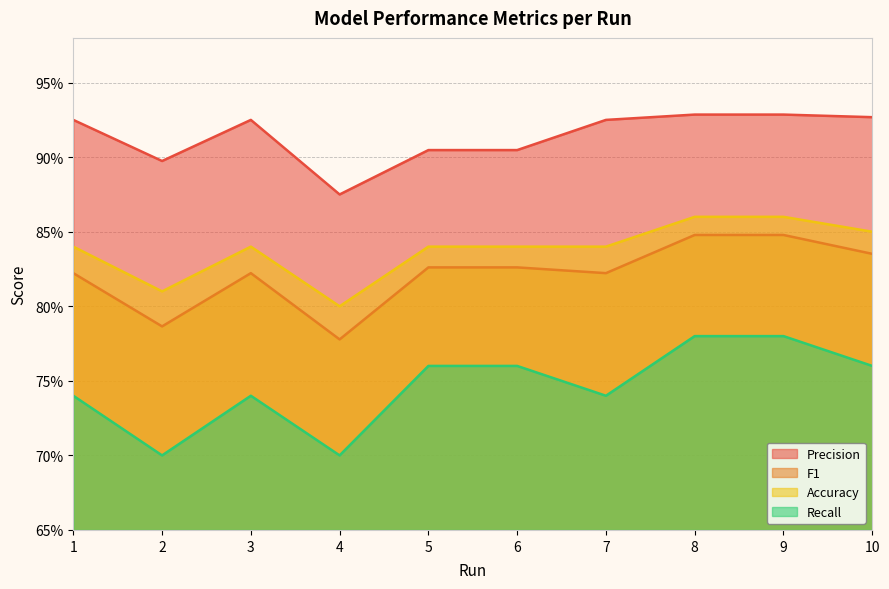

Rank the series at 10 from highest to lowest value.

Precision, Accuracy, F1, Recall